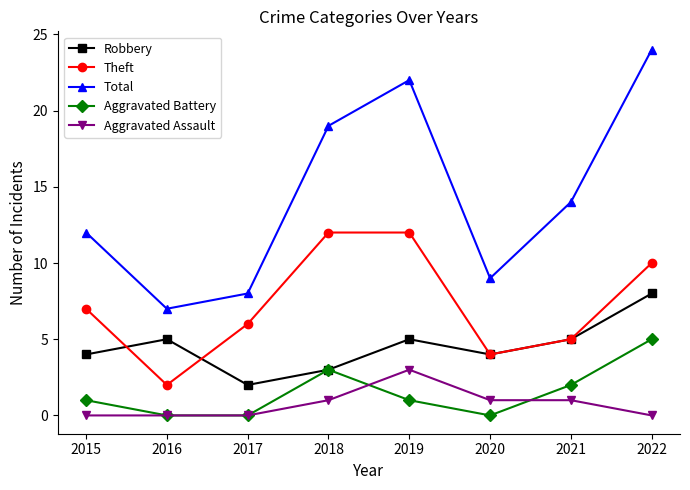

At which category is the sum across all series the highest?

2022